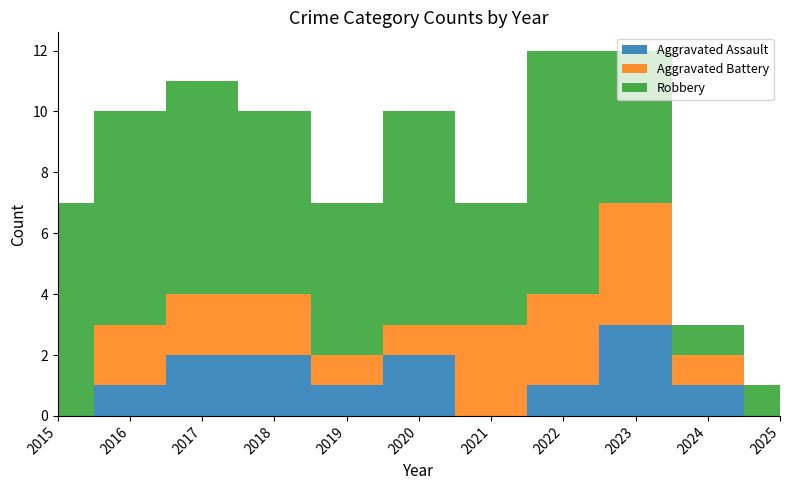

How many interior local peaks does the Aggravated Assault series have?

2